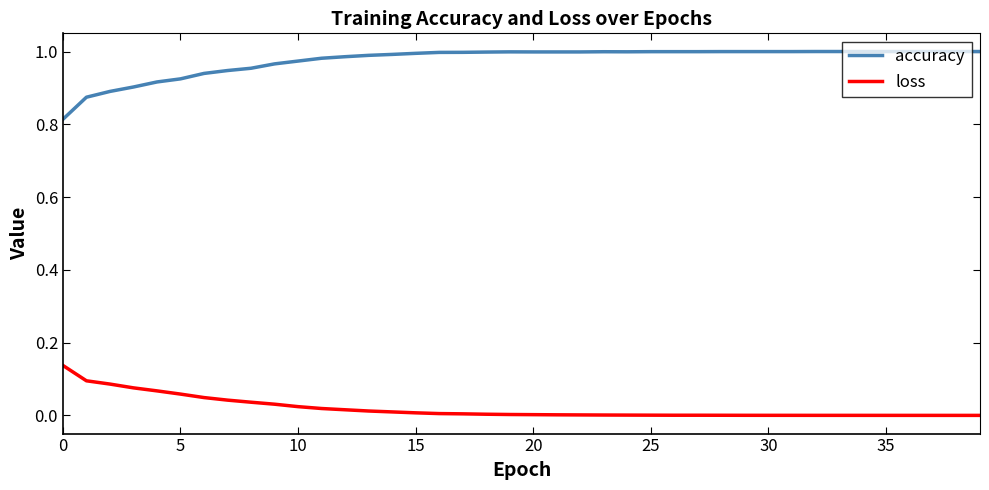

Rank the series by their average value, from highest to lowest.

accuracy, loss